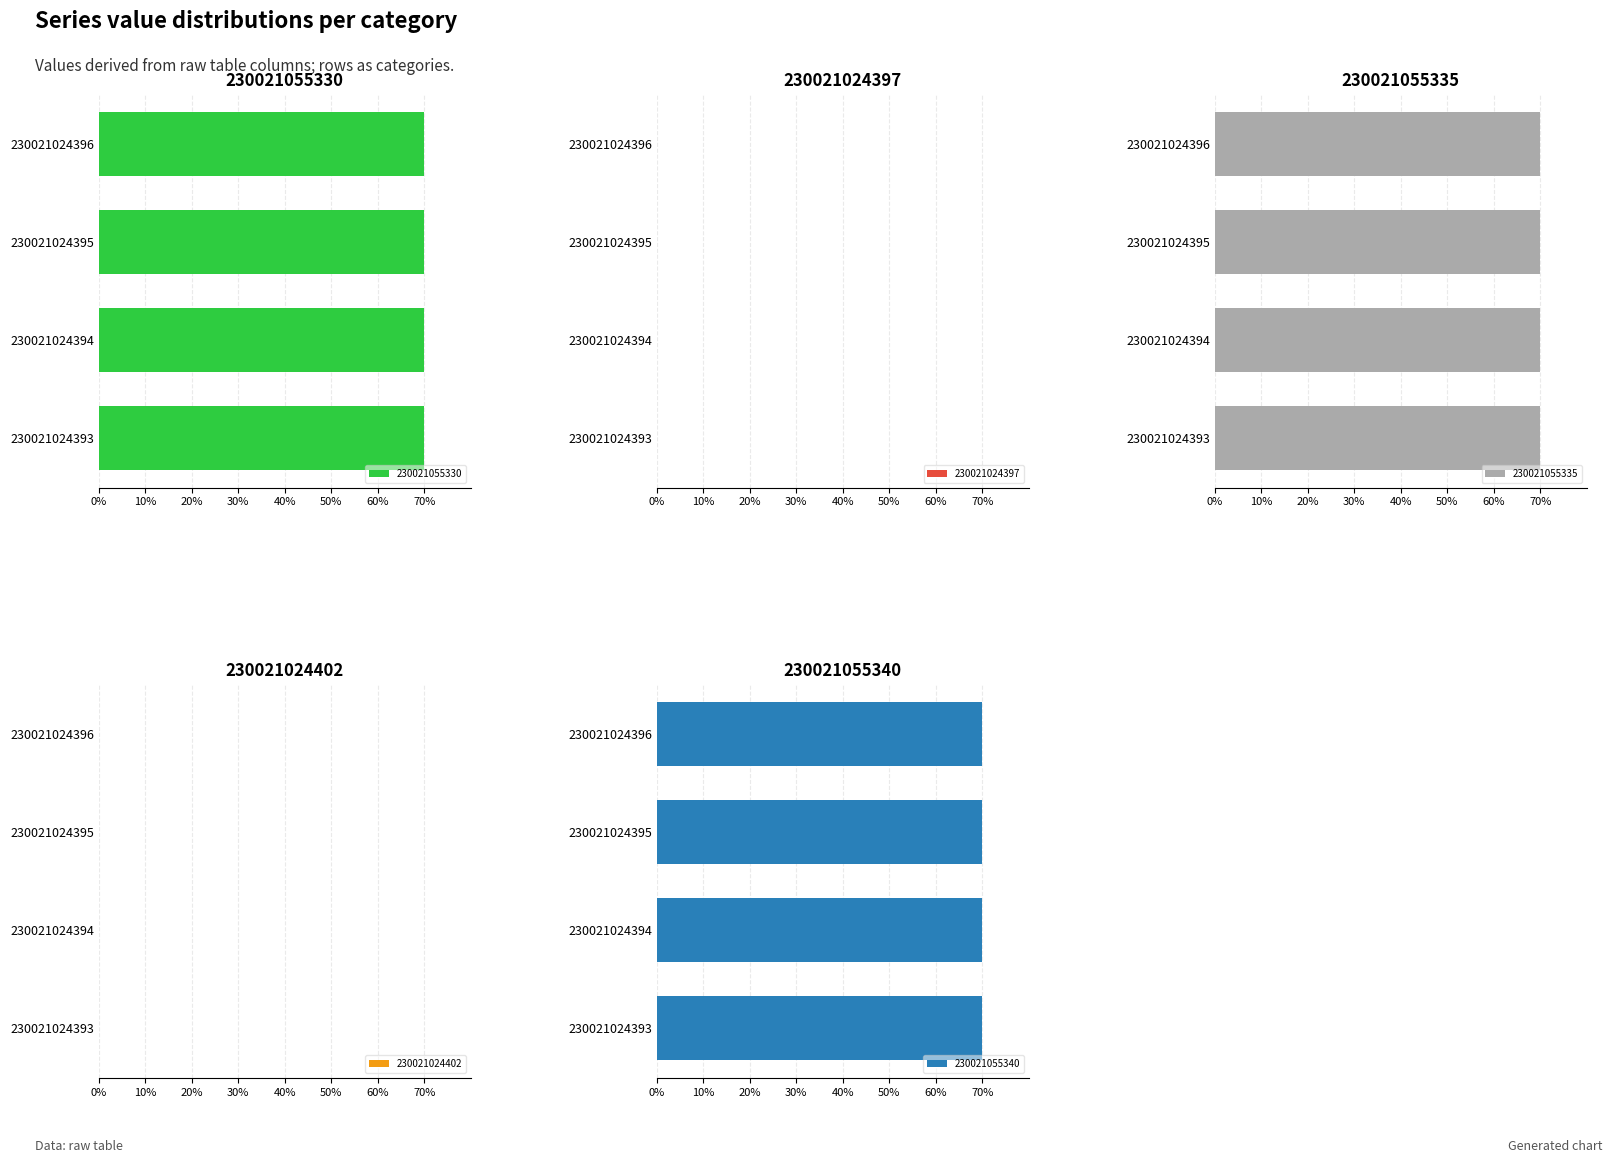

True or false: 230021055340 has a value of 46.5 at 230021024394.

False